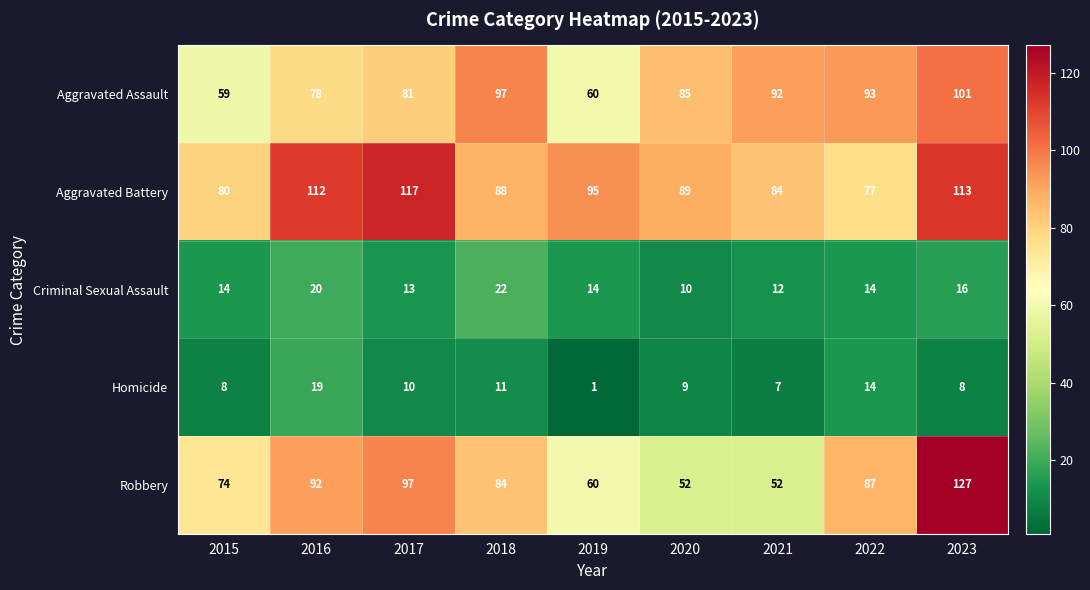

List the series in order of their peak value, highest first.

Robbery, Aggravated Battery, Aggravated Assault, Criminal Sexual Assault, Homicide